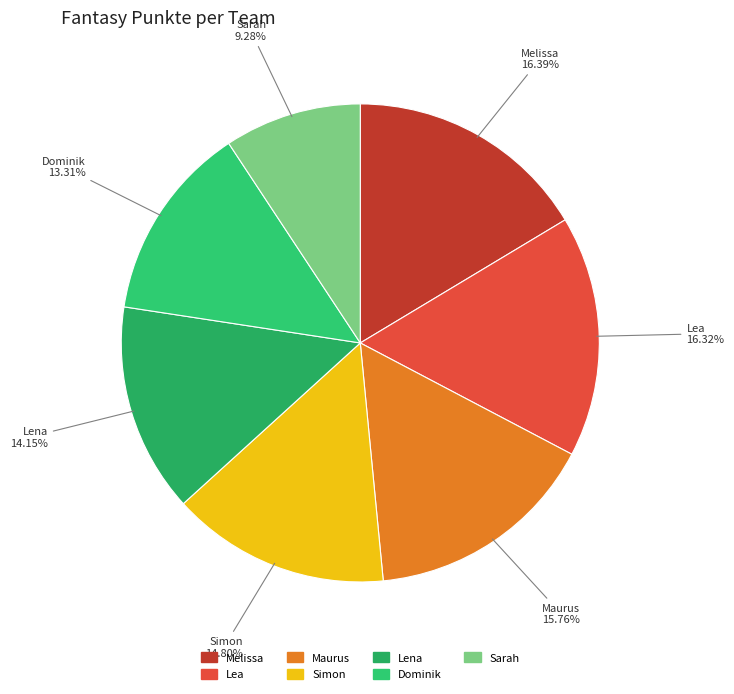

To the nearest percent, what portion does Lea represent?

16%